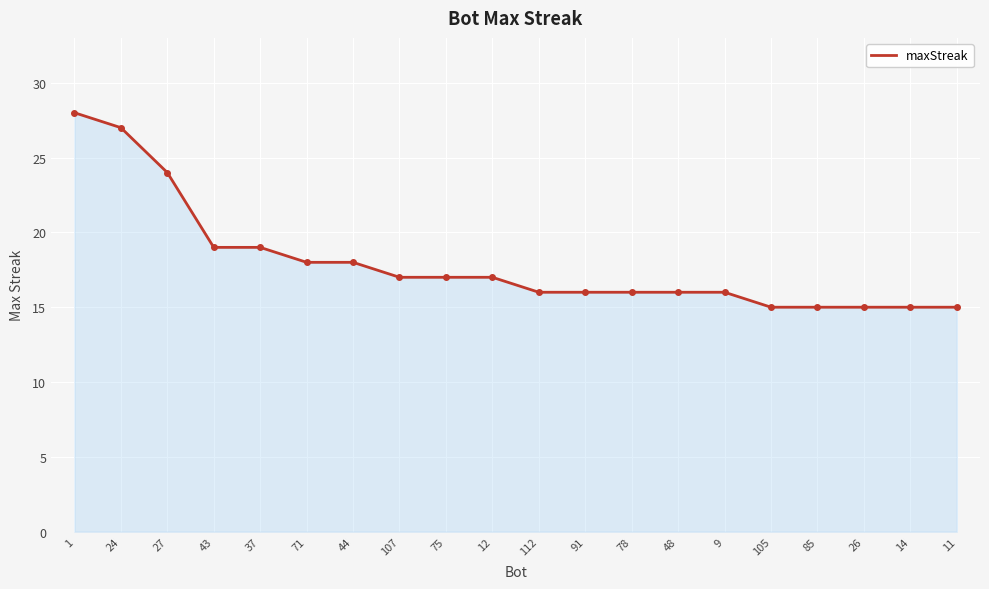

What position from the left is 14?

19